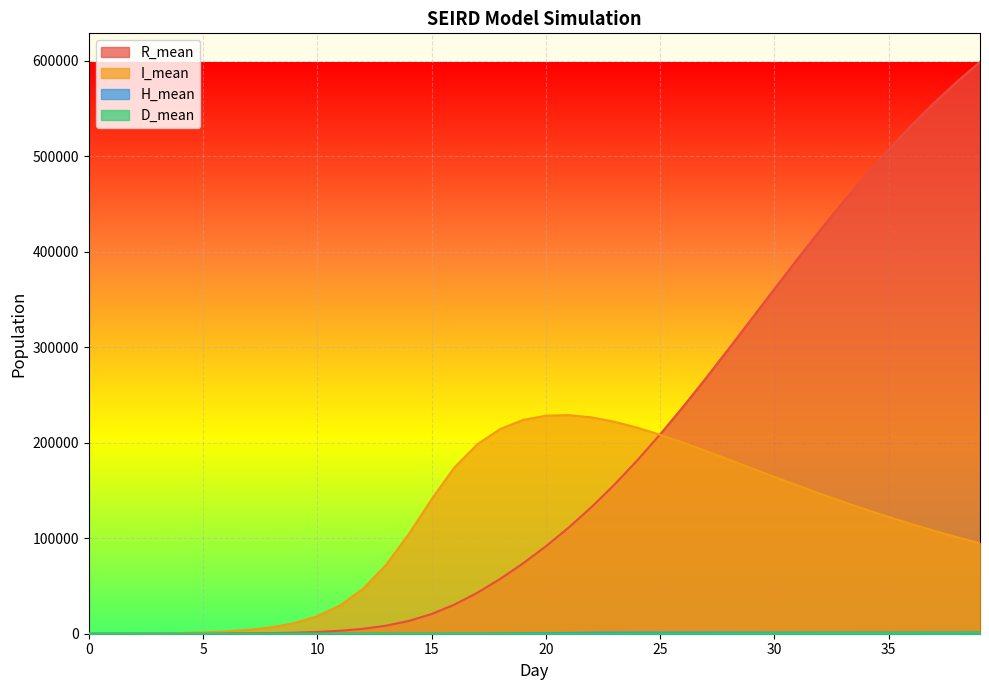

Is it true that I_mean equals 130068.1 at 34?

True